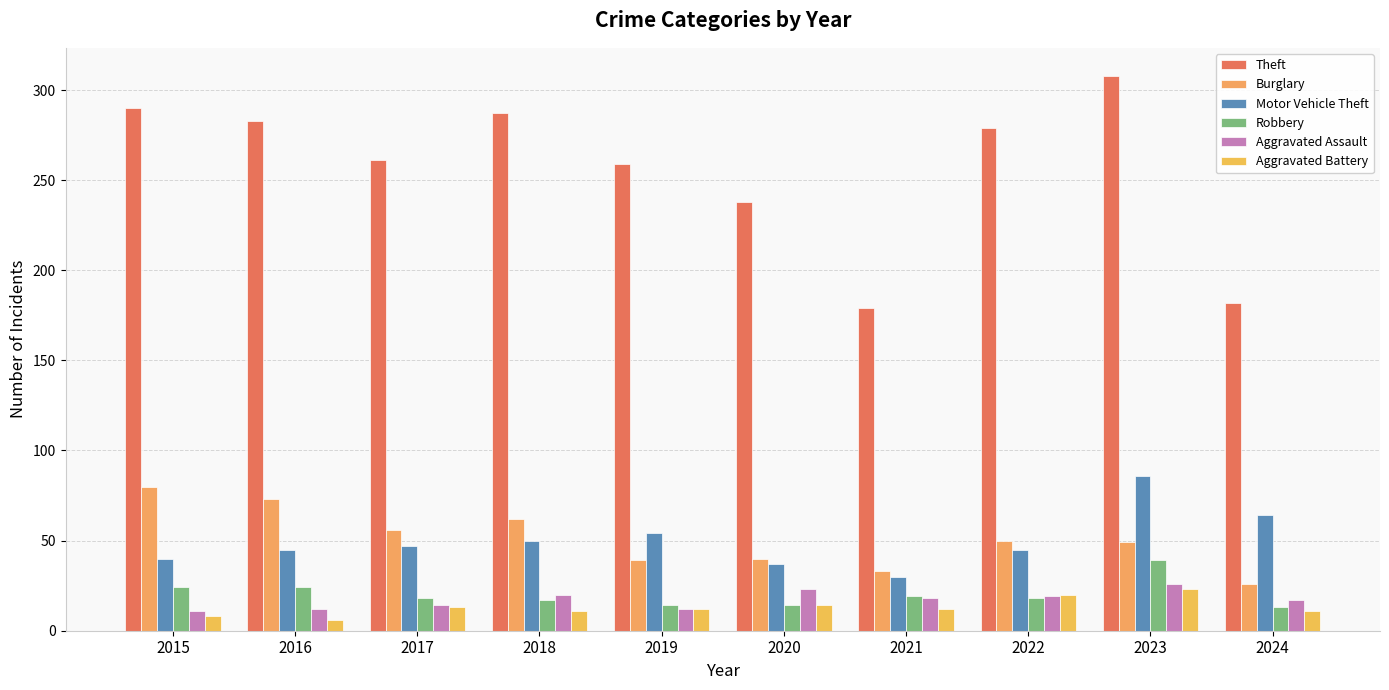

Which has a higher value, 2016 or 2018?

2018